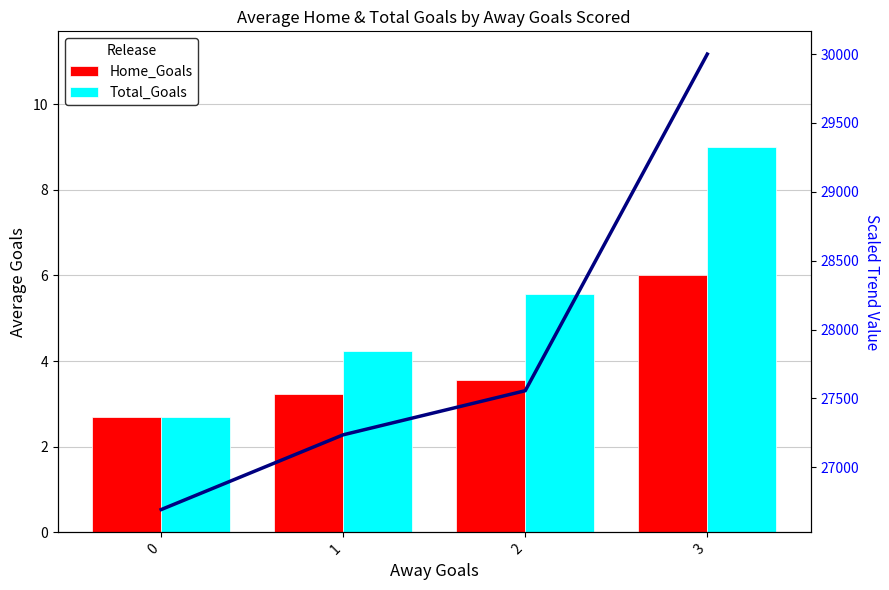

Are the bars horizontal?

No